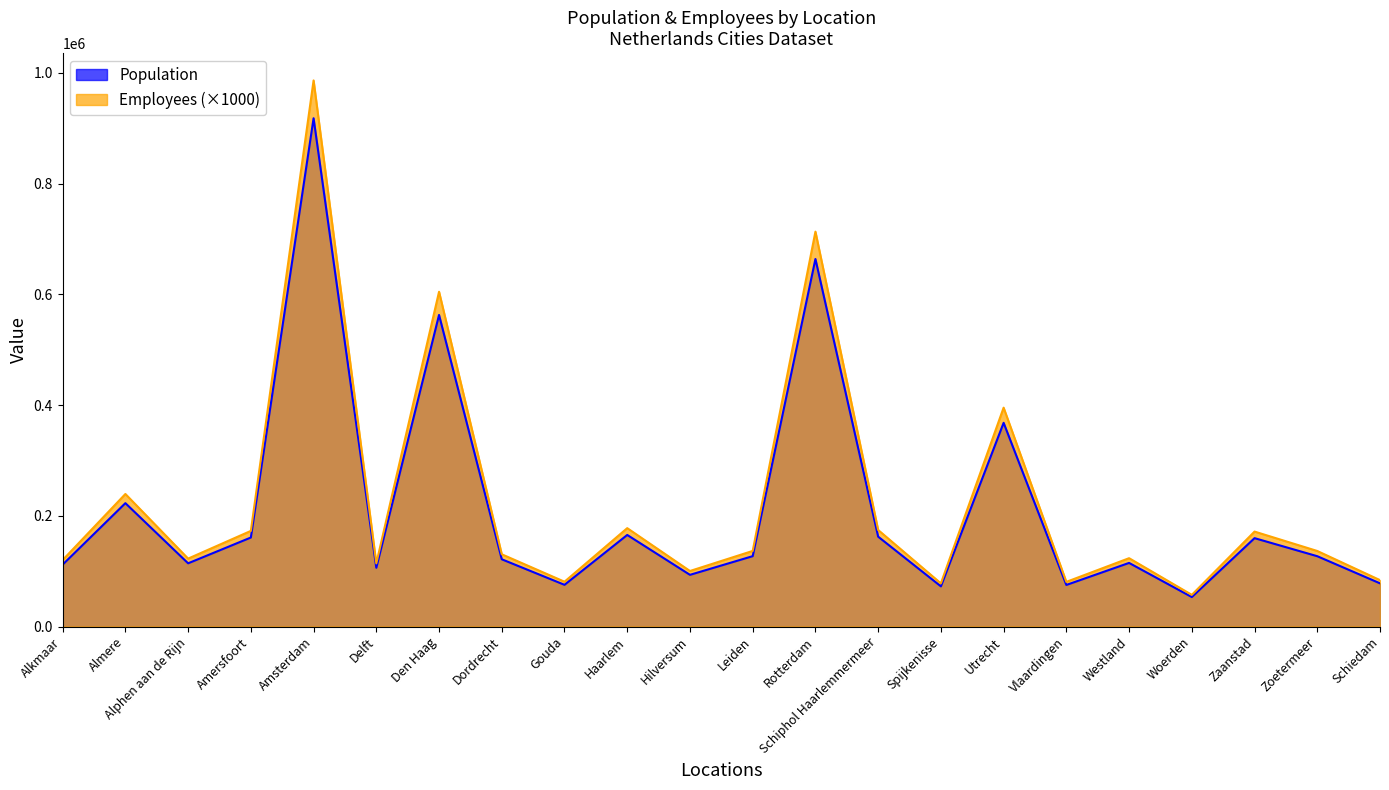

At which category is the sum across all series the highest?

Amsterdam